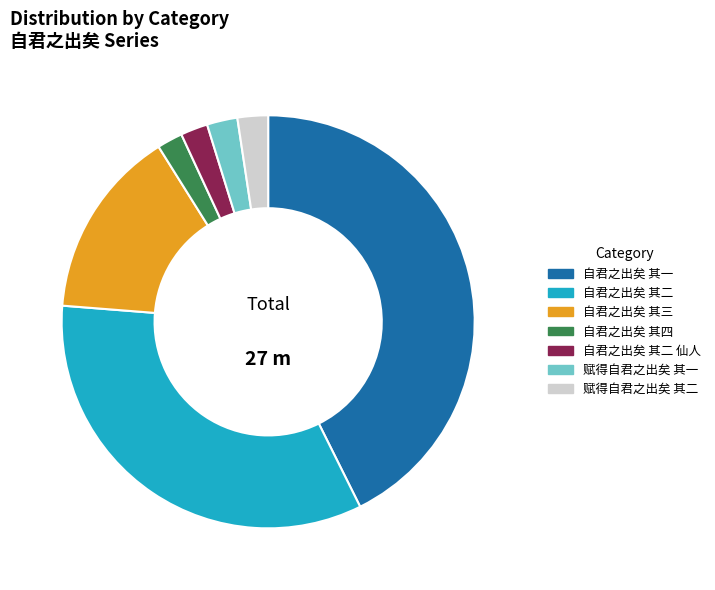

Which has a higher value, 自君之出矣 其二 or 赋得自君之出矣 其一?

自君之出矣 其二